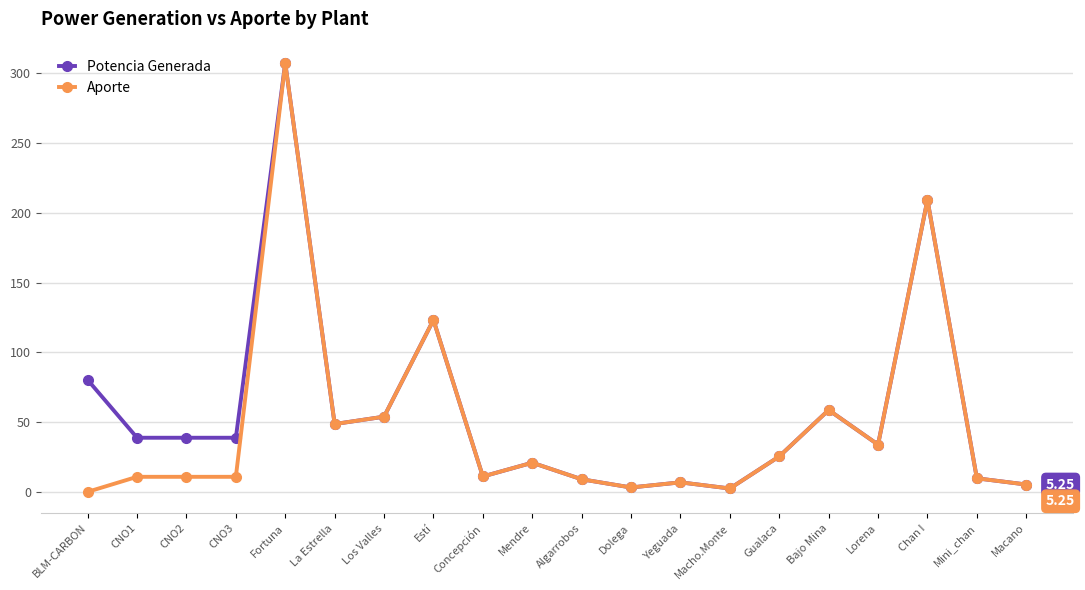

At CNO3, list the series in order from largest to smallest.

Potencia Generada, Aporte